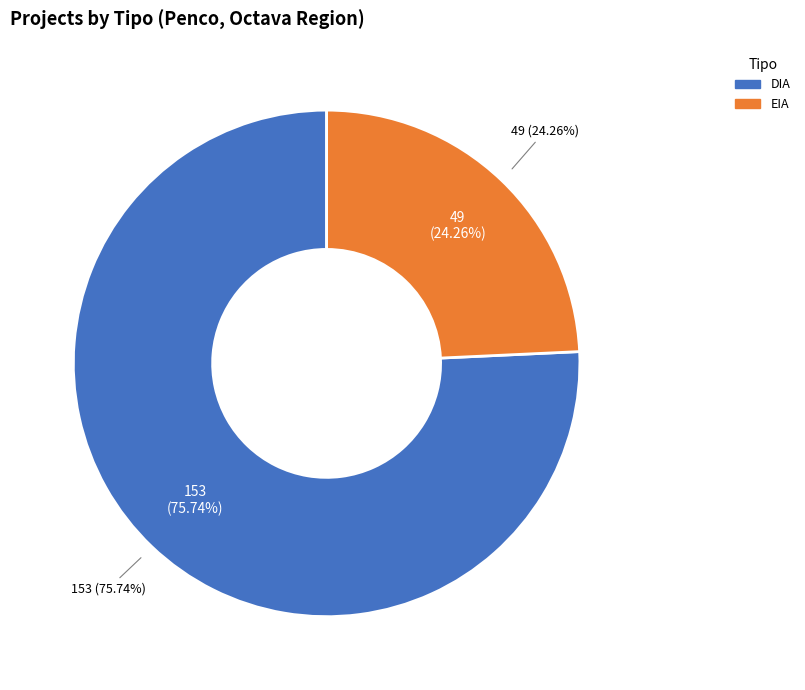

Combined, what portion of the pie is EIA and DIA?

100.0%